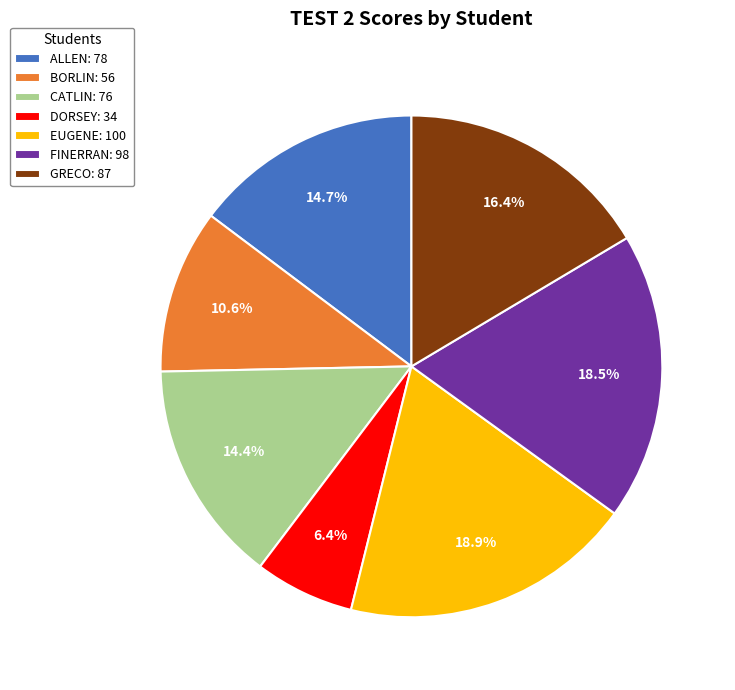

What percentage is NOT represented by DORSEY?

93.6%